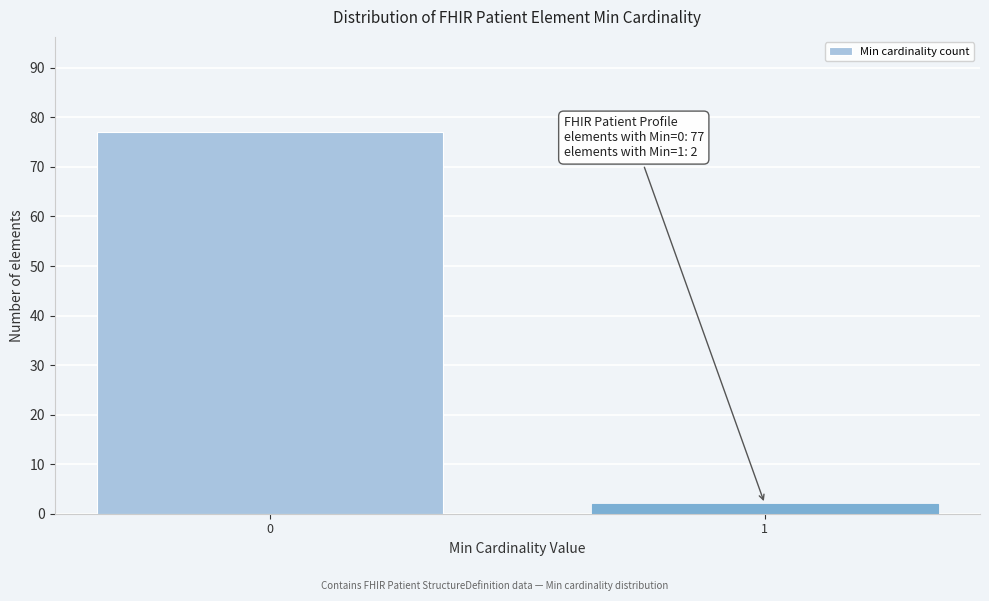

Reading left to right, extract all data points from this chart.

77	2